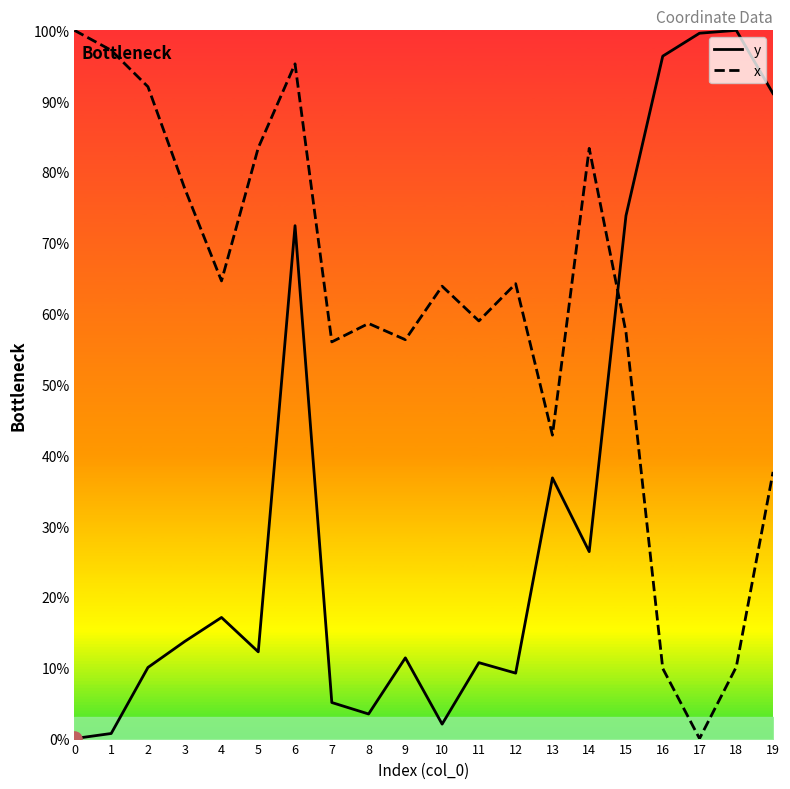

At which category is the sum across all series the highest?

6